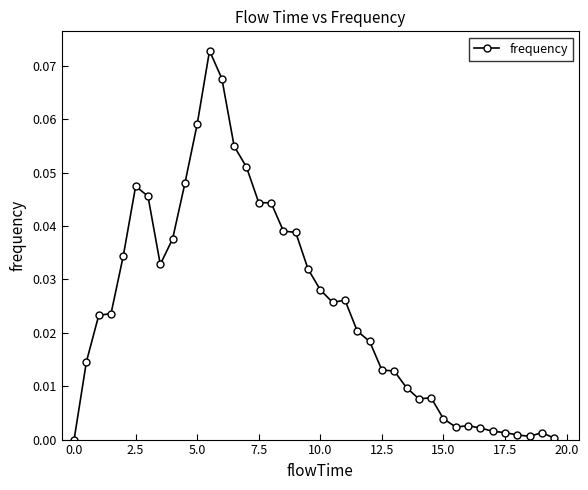

True or false: the data has more than 2 interior local peaks.

True